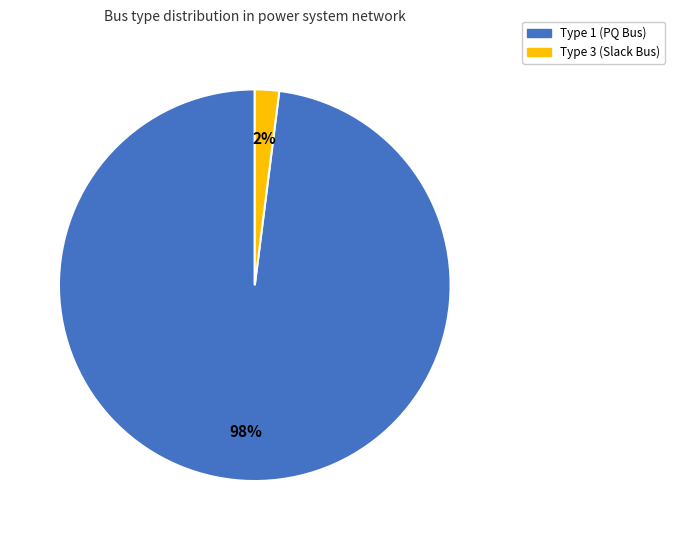

Is Type 3 (Slack Bus) the majority of the pie?

No